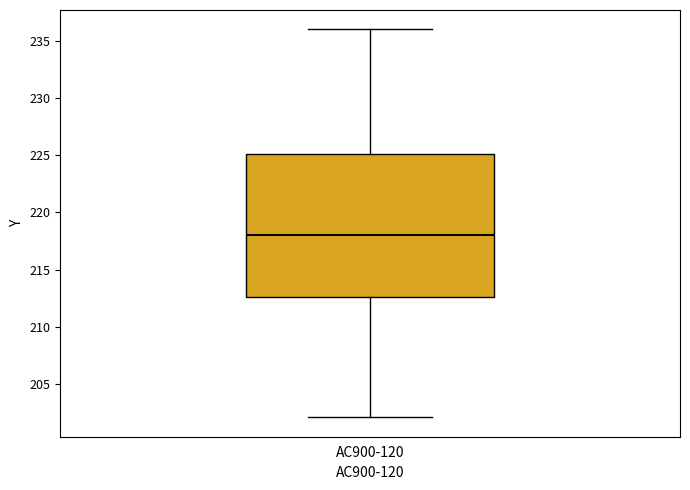

Read this box plot against the y-axis: the position of the median line, the range covered by the box, and the ends of both whiskers. The values are not printed on the chart, so give them approximately, as read against the axis.

median 218.0, box 212.5 to 225.0, whiskers 202.0 to 236.0